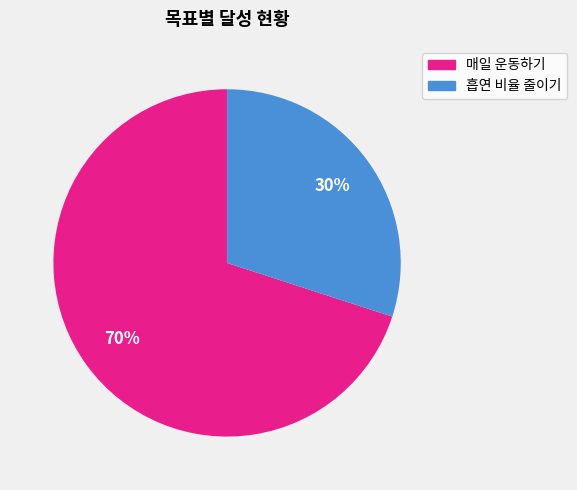

How many slices are in this pie chart?

2